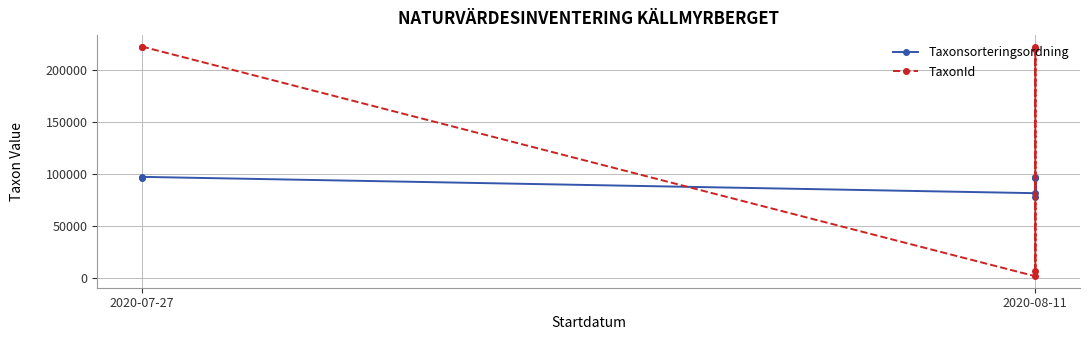

True or false: TaxonId and Taxonsorteringsordning intersect in this chart.

True